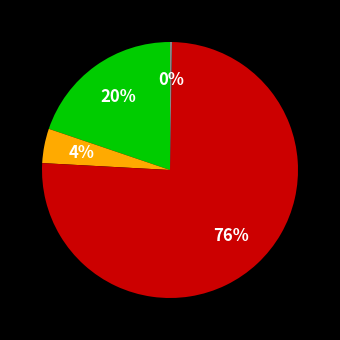

Is there a majority slice in this chart?

Yes